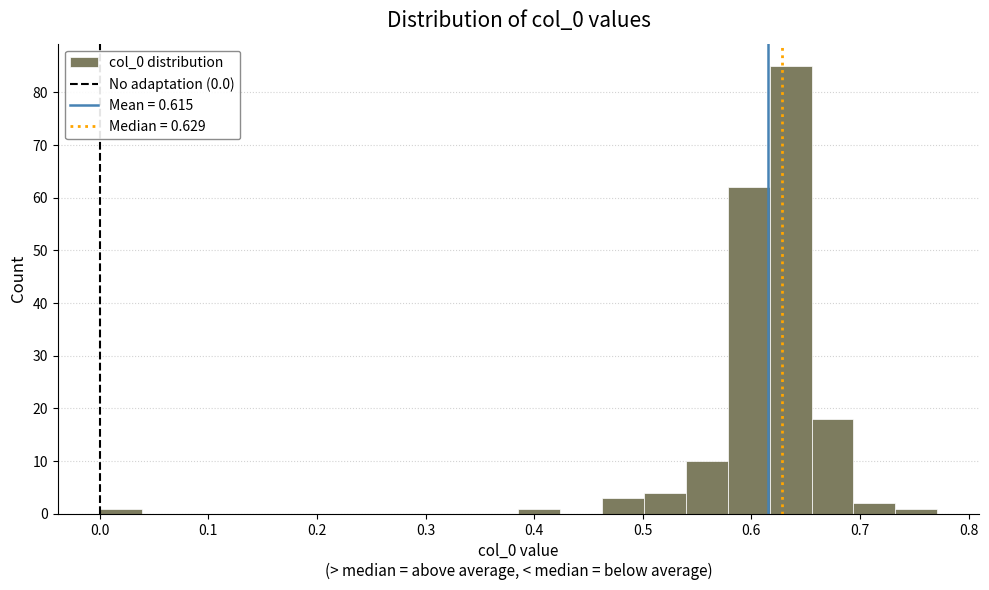

Around what value on the x-axis is the tallest bar? Give the approximate position of its centre, as read against the axis.

0.64